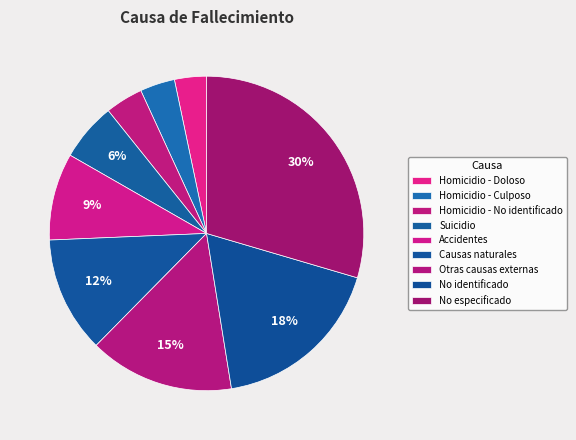

How many slices are in this pie chart?

9